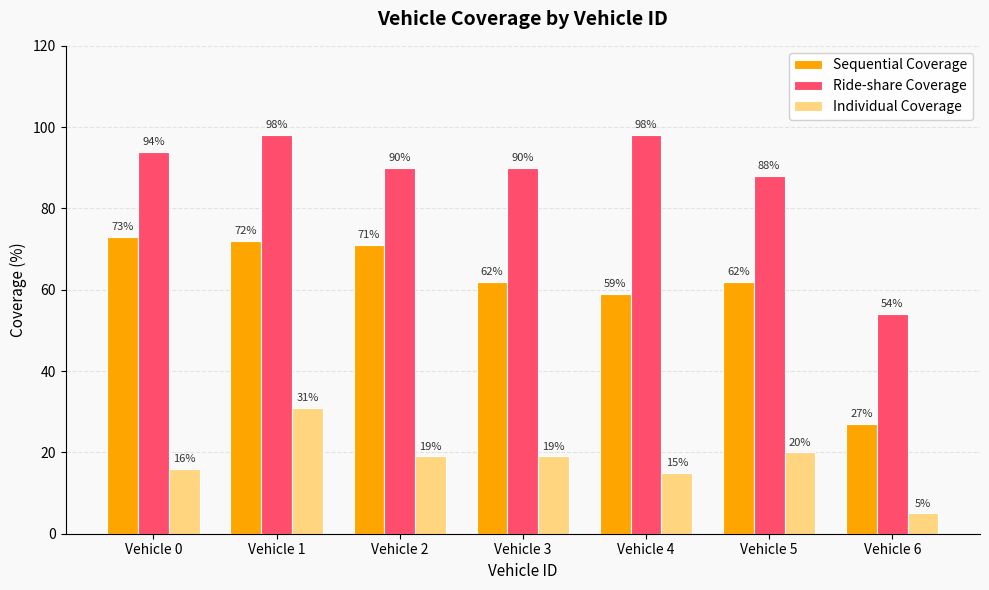

At which label does Ride-share Coverage reach its minimum?

Vehicle 6